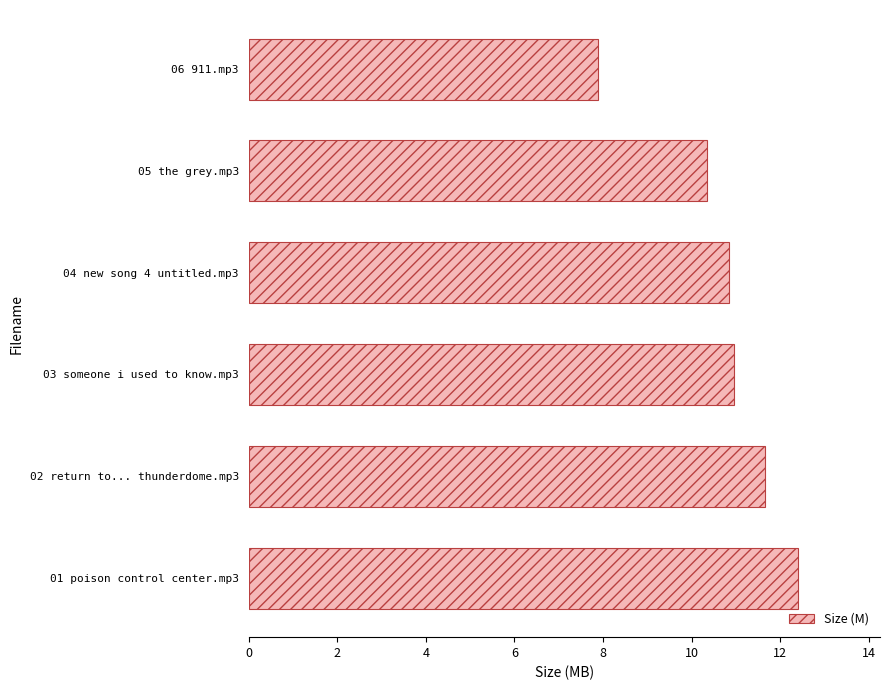

Approximately how many times larger is the value at 03 someone i used to know.mp3 compared to 01 poison control center.mp3?

0.9